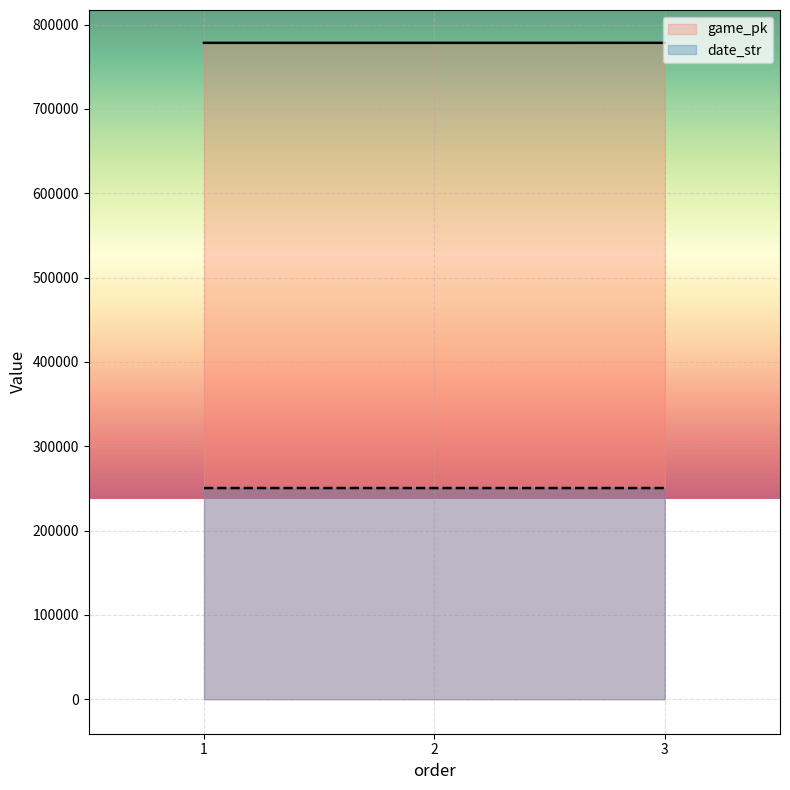

What is the value of the date_str point at the 2nd from the left?

250418